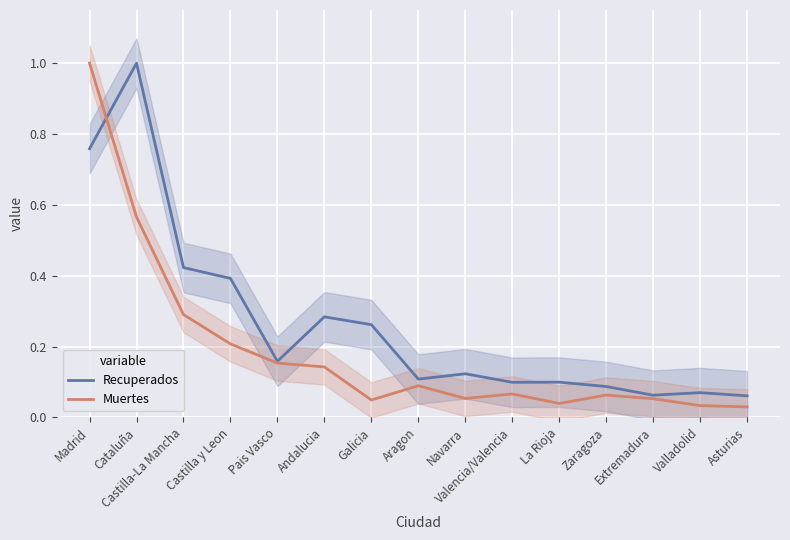

What is the label of the 12th point from the left?

Zaragoza